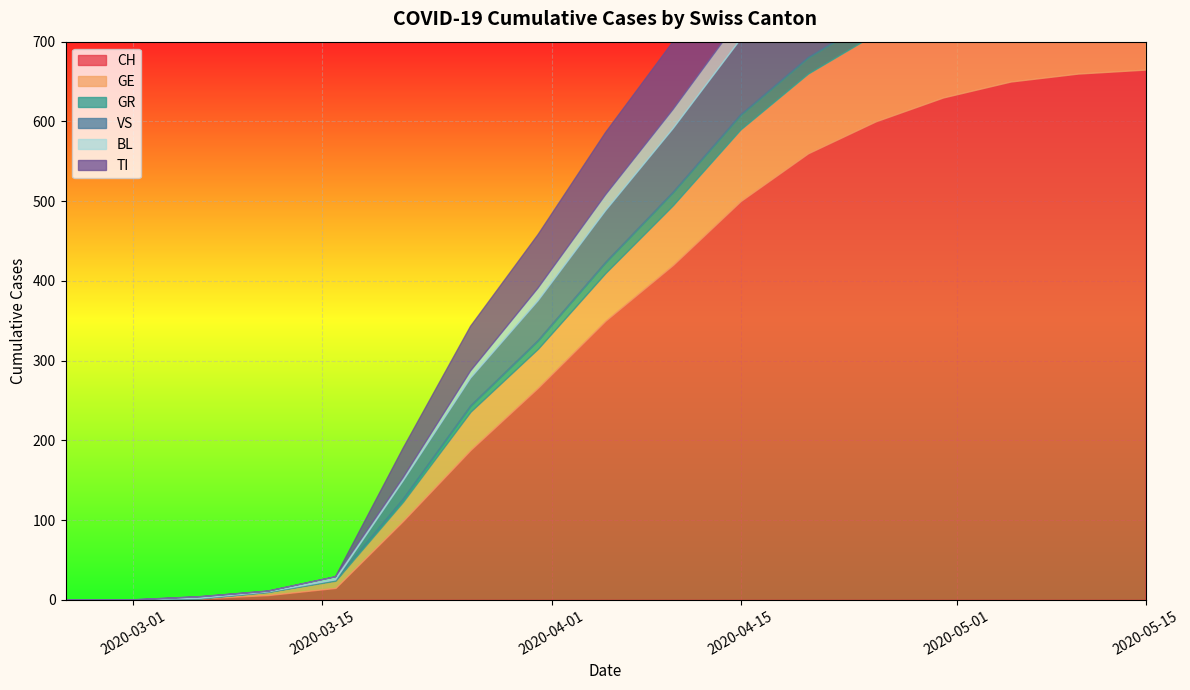

Which series has the largest total across all categories?

CH